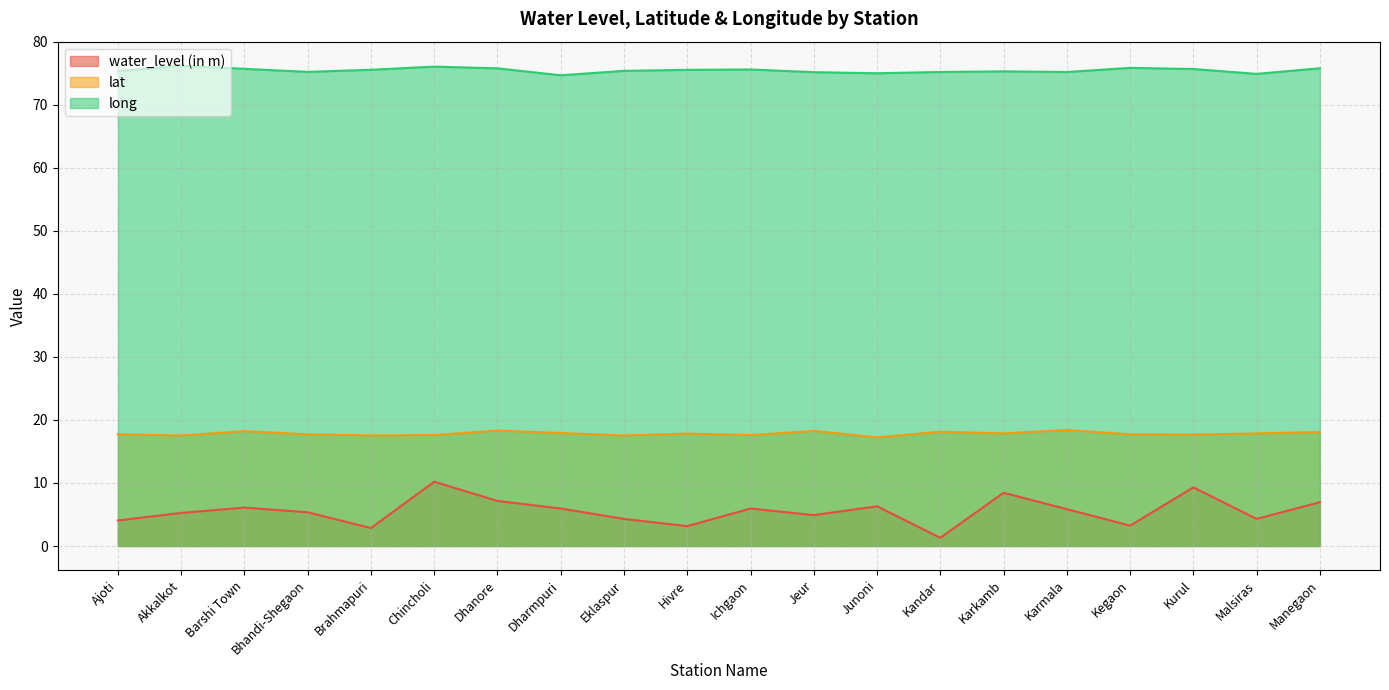

Which category has the highest value across all series?

Akkalkot